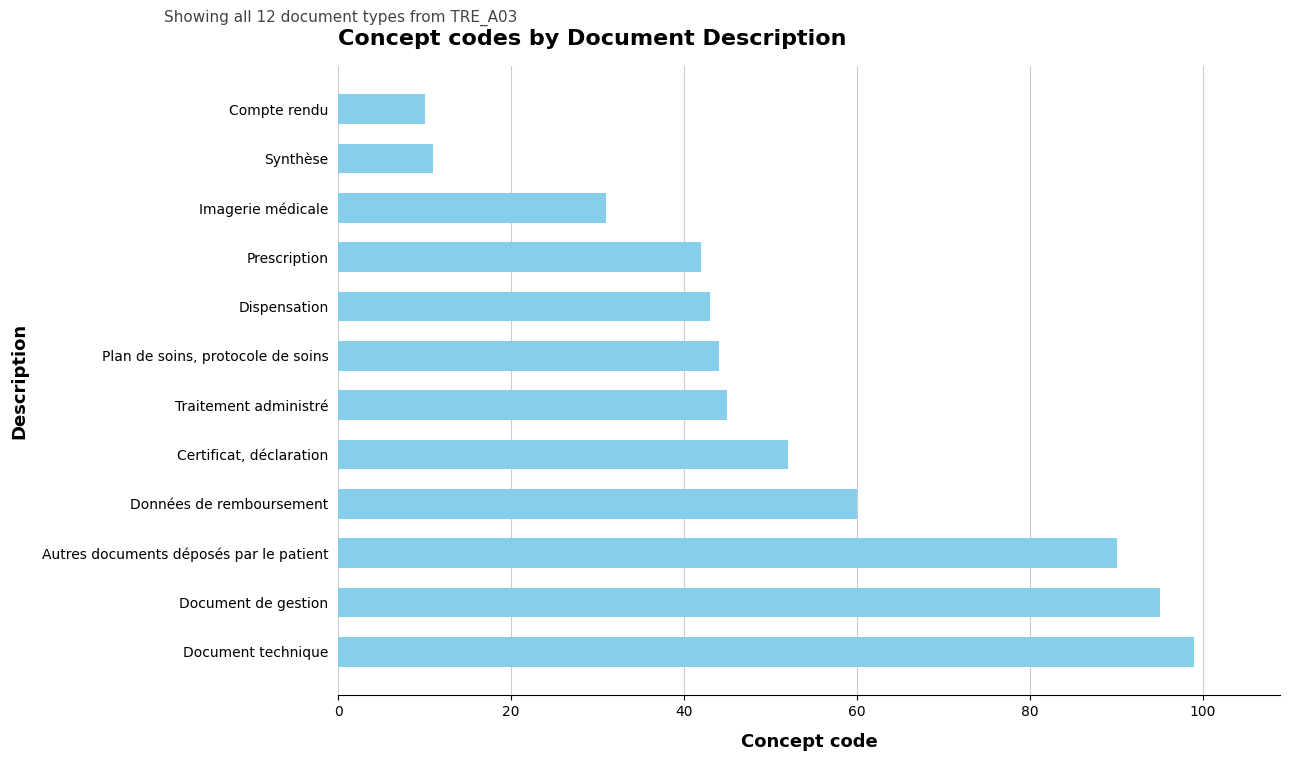

How many bars are there in total?

12